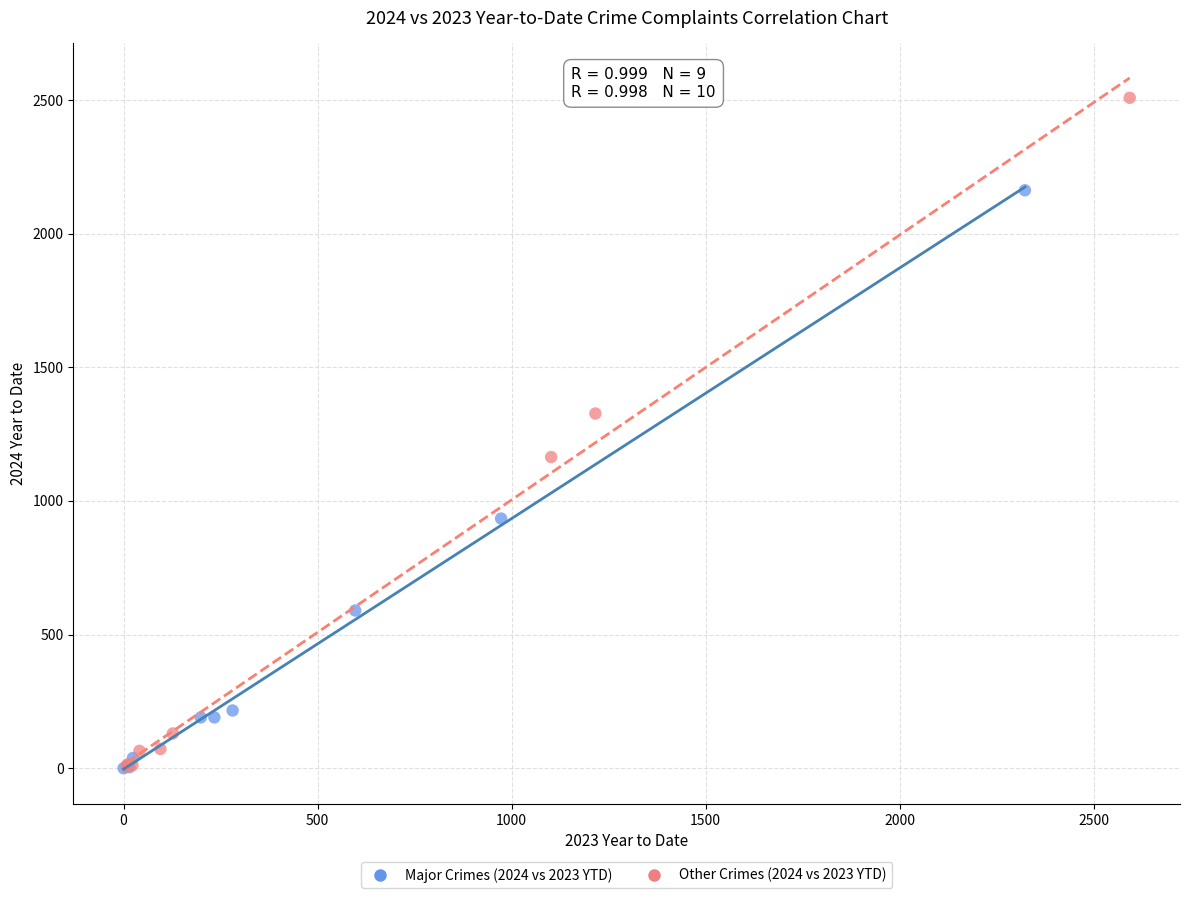

Which series has the largest Y range (max minus min)?

Other Crimes (2024 vs 2023 YTD)